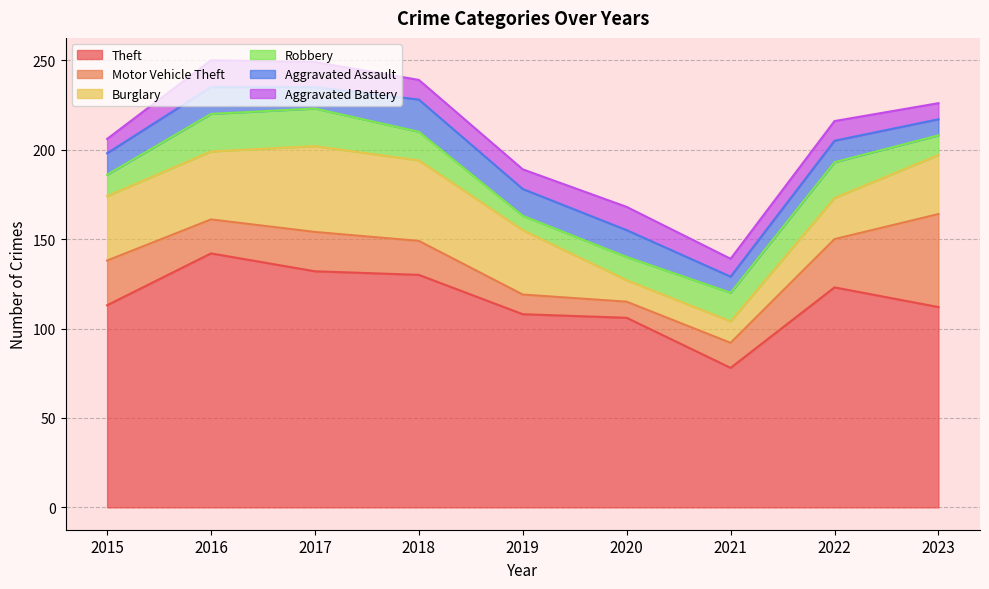

Where do Burglary and Robbery first cross each other?

2019 and 2020